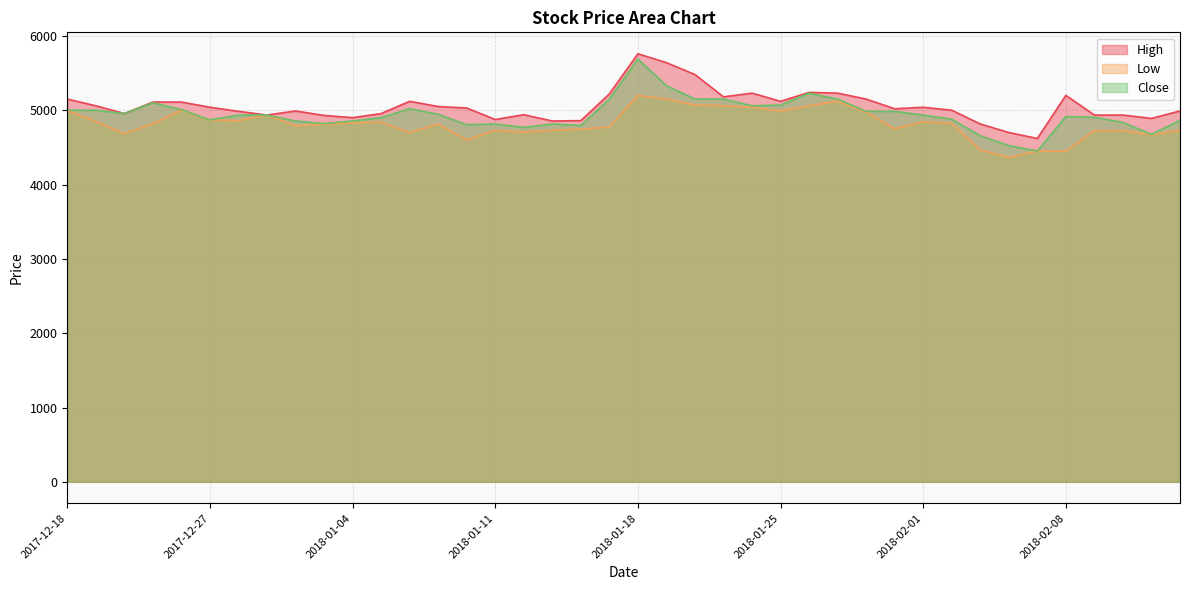

List the labels in order of Low value, largest first.

2018-01-18, 2018-01-19, 2018-01-29, 2018-01-22, 2018-01-23, 2018-01-26, 2018-01-24, 2017-12-26, 2017-12-18, 2018-01-25, 2018-01-30, 2018-01-01, 2017-12-27, 2017-12-28, 2017-12-19, 2018-02-01, 2018-01-05, 2018-01-04, 2017-12-22, 2018-02-02, 2018-01-09, 2018-01-03, 2018-01-02, 2018-01-17, 2018-01-31, 2018-01-16, 2018-01-11, 2018-01-15, 2018-02-14, 2018-02-09, 2018-02-12, 2018-01-12, 2018-01-08, 2017-12-21, 2018-02-13, 2018-01-10, 2018-02-05, 2018-02-07, 2018-02-08, 2018-02-06